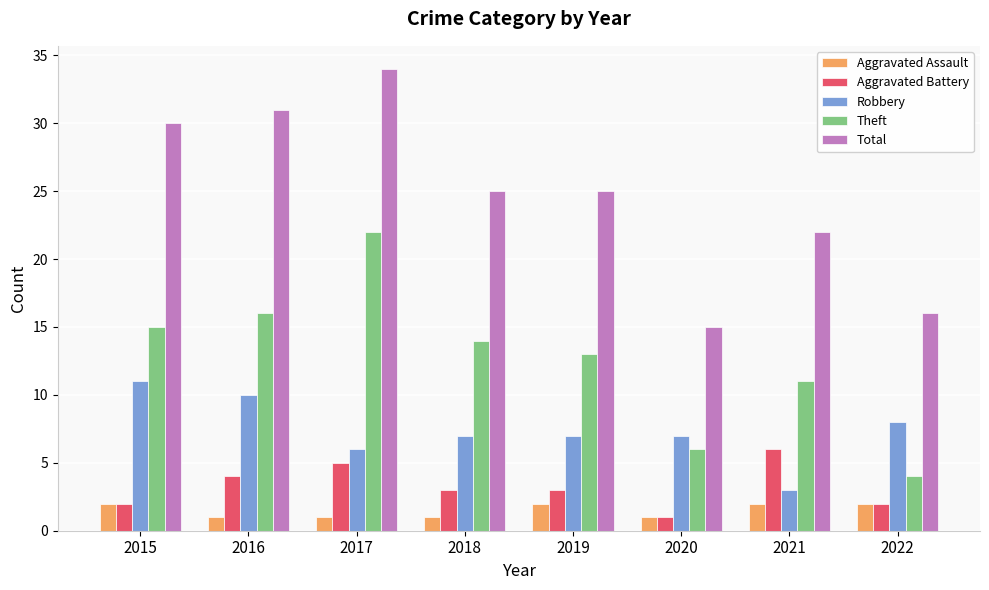

Is it true that Aggravated Battery equals 3 at 2018?

True